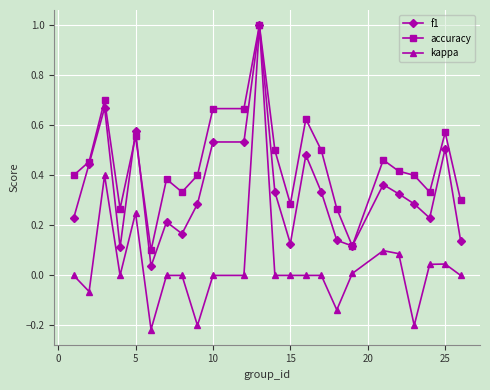

How many series are shown in this chart?

3